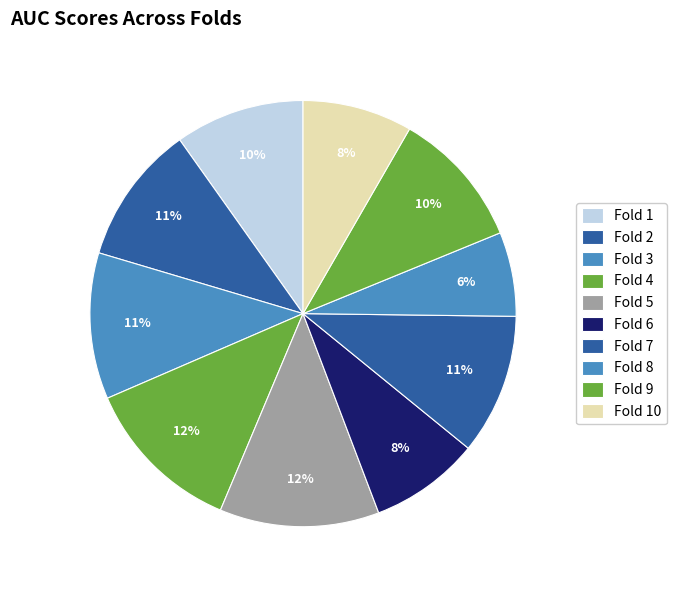

Count the number of slices in the pie.

10